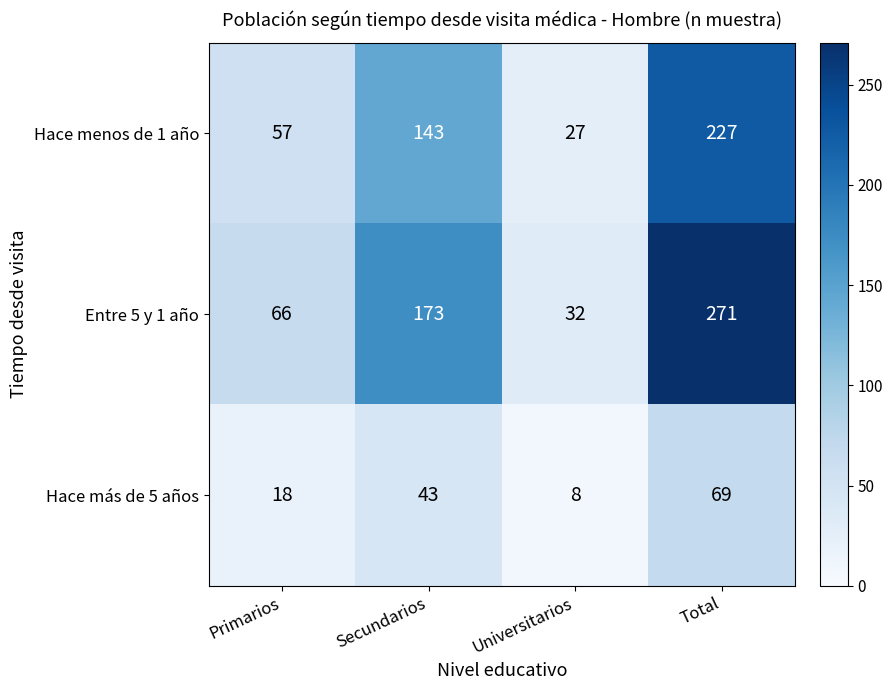

What is the approximate value of Hace menos de 1 año at Primarios?

57